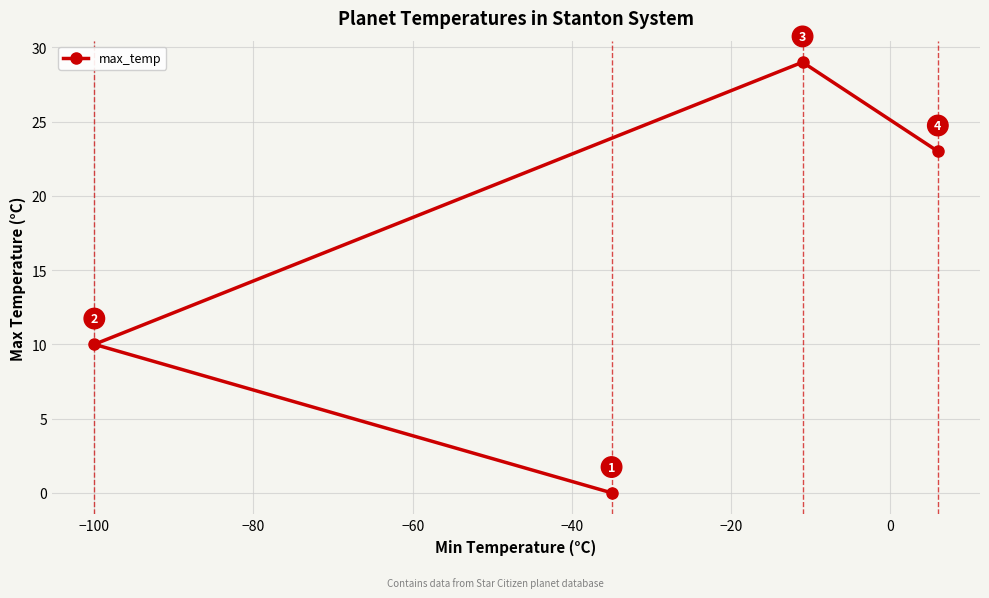

What is the difference between the maximum and second lowest values?

19